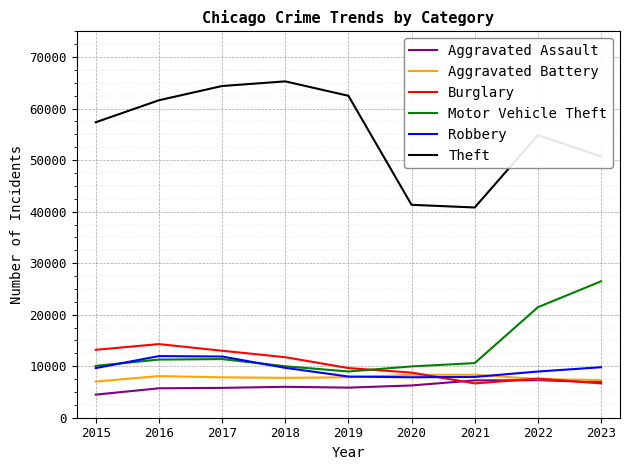

What value does the Robbery series have at 2020, to the nearest 10?

7860